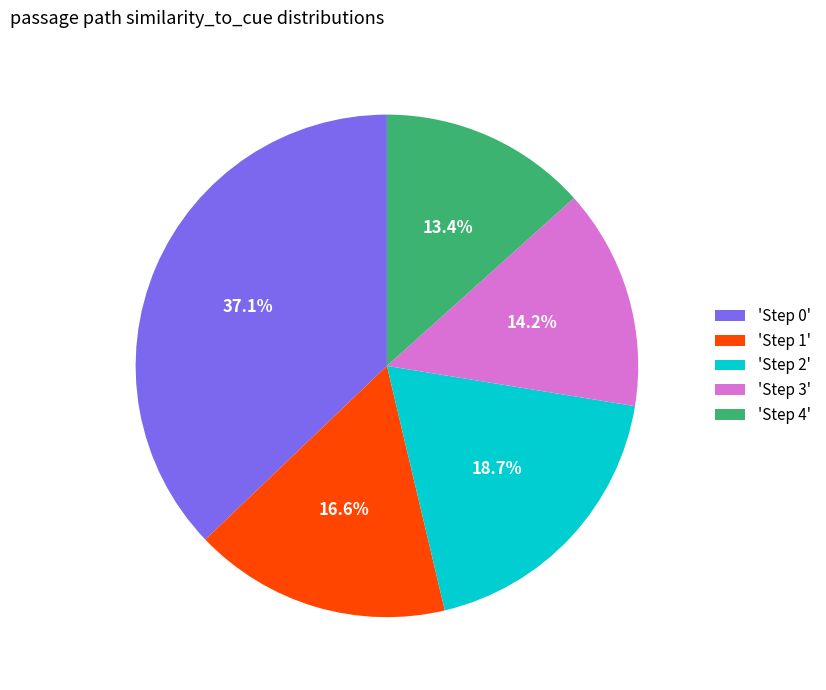

Is there a majority slice in this chart?

No